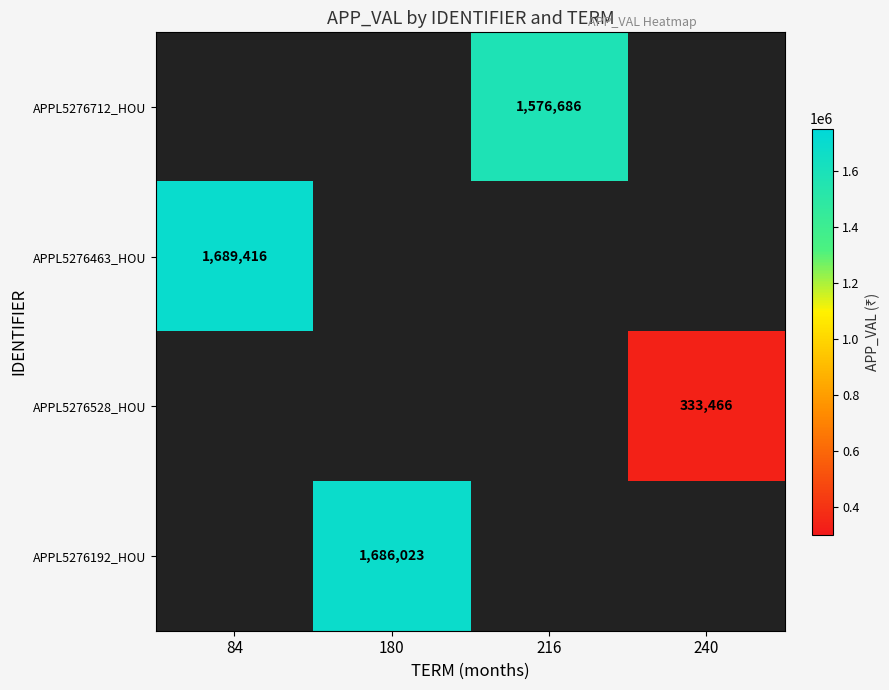

True or false: APPL5276463_HOU has a value of 751726 at 84.

False